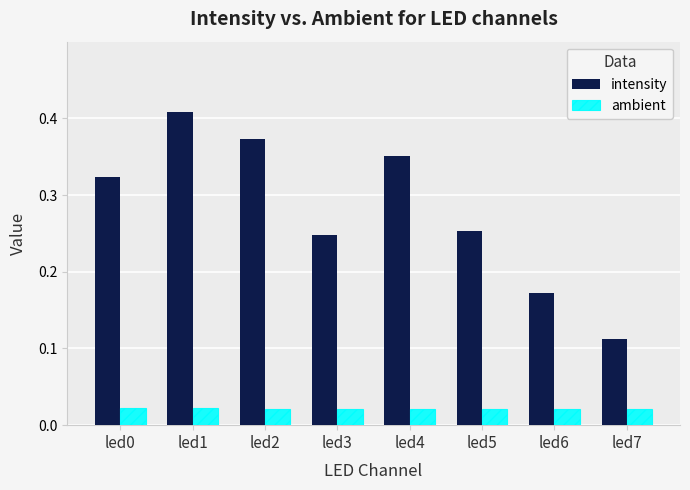

What is the sum of all intensity values?

2.2